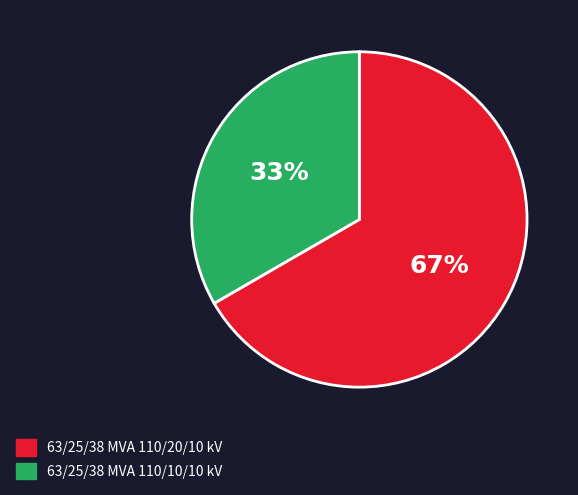

The 63/25/38 MVA 110/10/10 kV slice represents 27% of the pie. True or false?

False